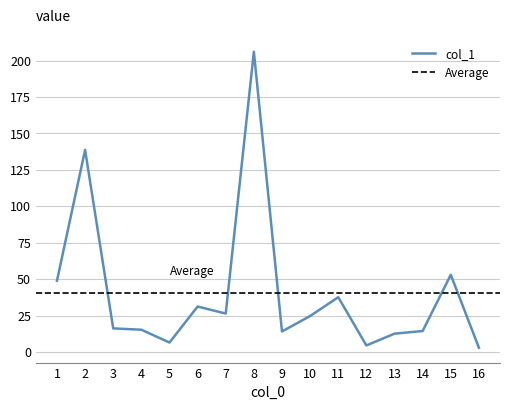

What is the difference between the maximum and minimum values?

203.2